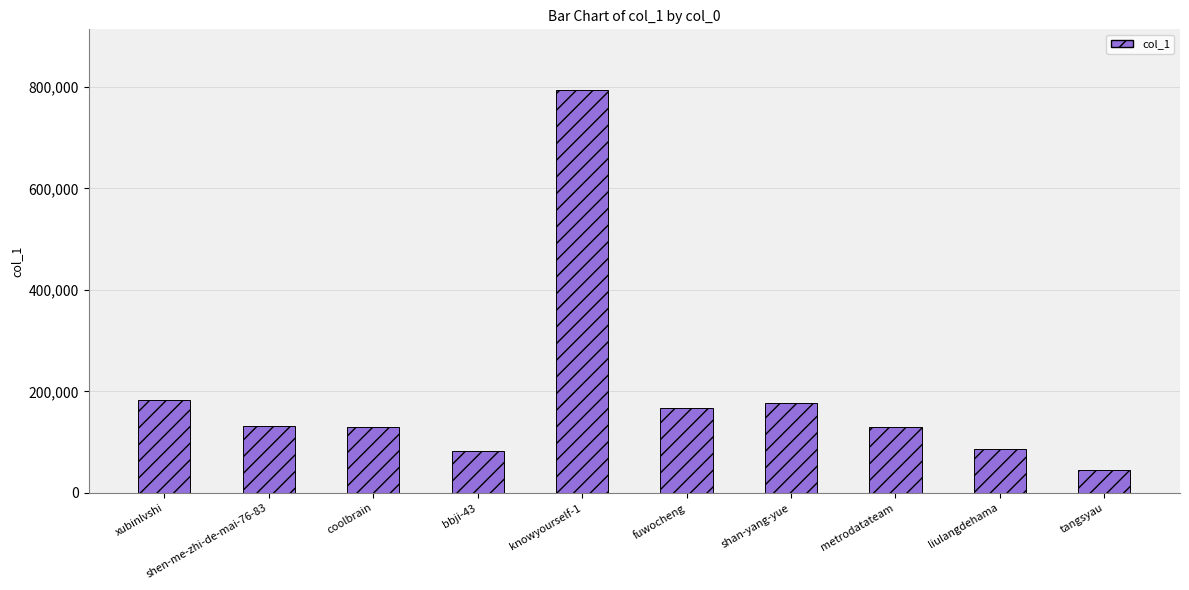

What is the ratio of the value at tangsyau to the value at shen-me-zhi-de-mai-76-83?

0.3